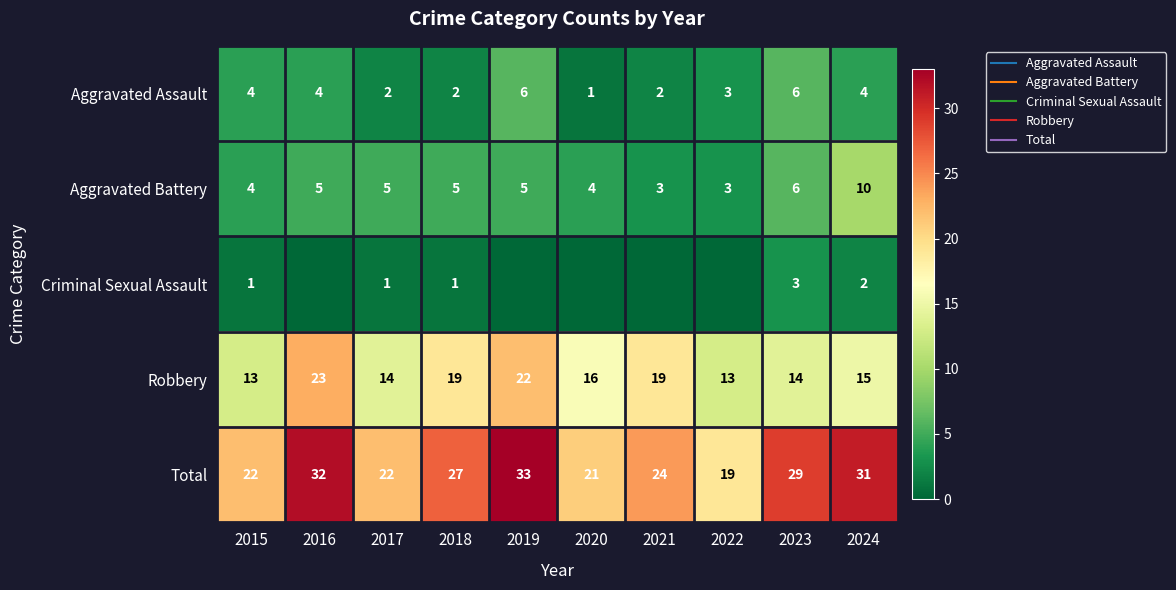

Rank the series by their maximum value, from lowest to highest.

Criminal Sexual Assault, Aggravated Assault, Aggravated Battery, Robbery, Total